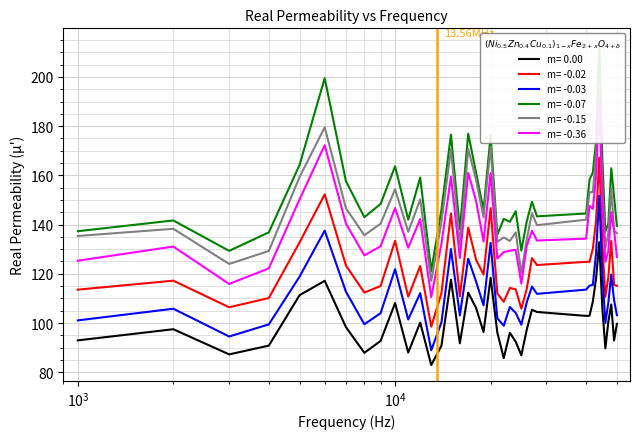

True or false: m= 0.00 and m= -0.02 cross at least once.

False